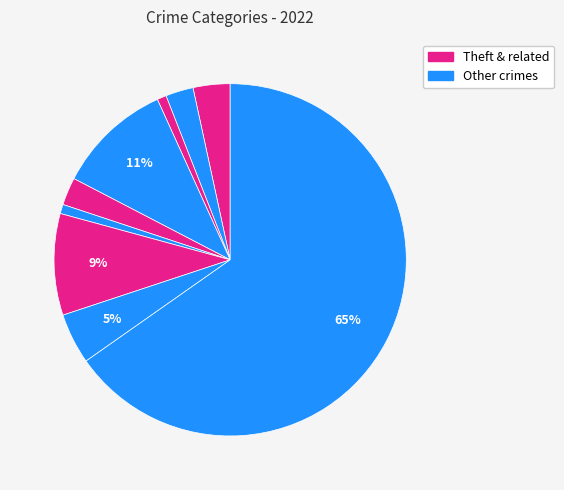

How many slices are in this pie chart?

9